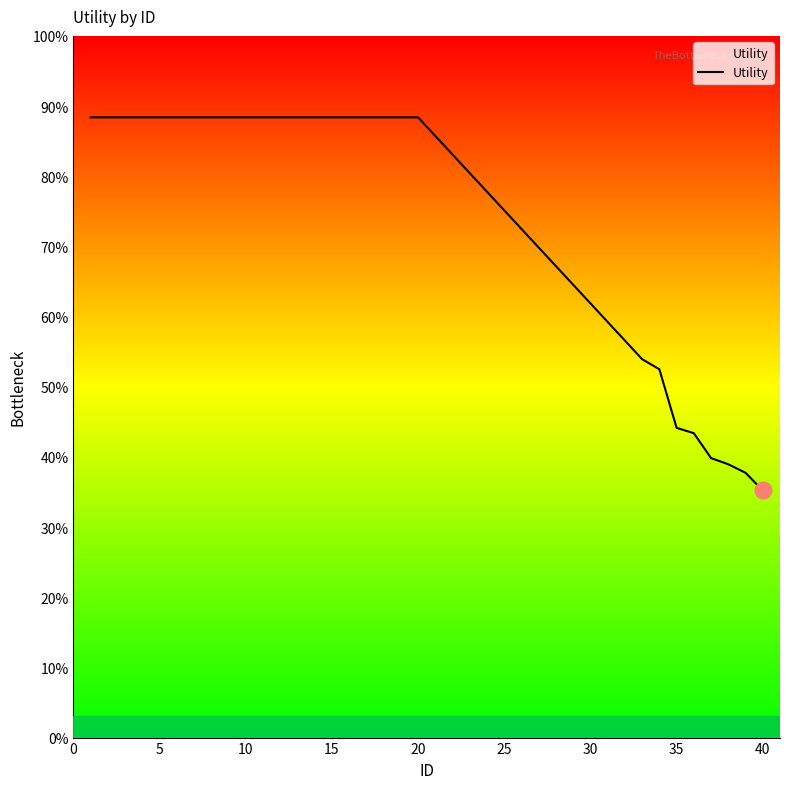

Is this an area chart (filled region under the line)?

No